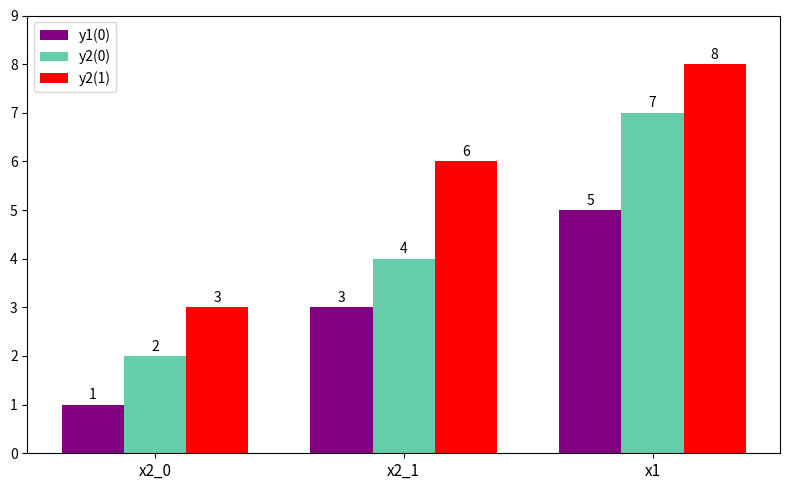

Reading right to left, extract all data points from this chart.

y1(0): x1=5	x2_1=3	x2_0=1
y2(0): x1=7	x2_1=4	x2_0=2
y2(1): x1=8	x2_1=6	x2_0=3